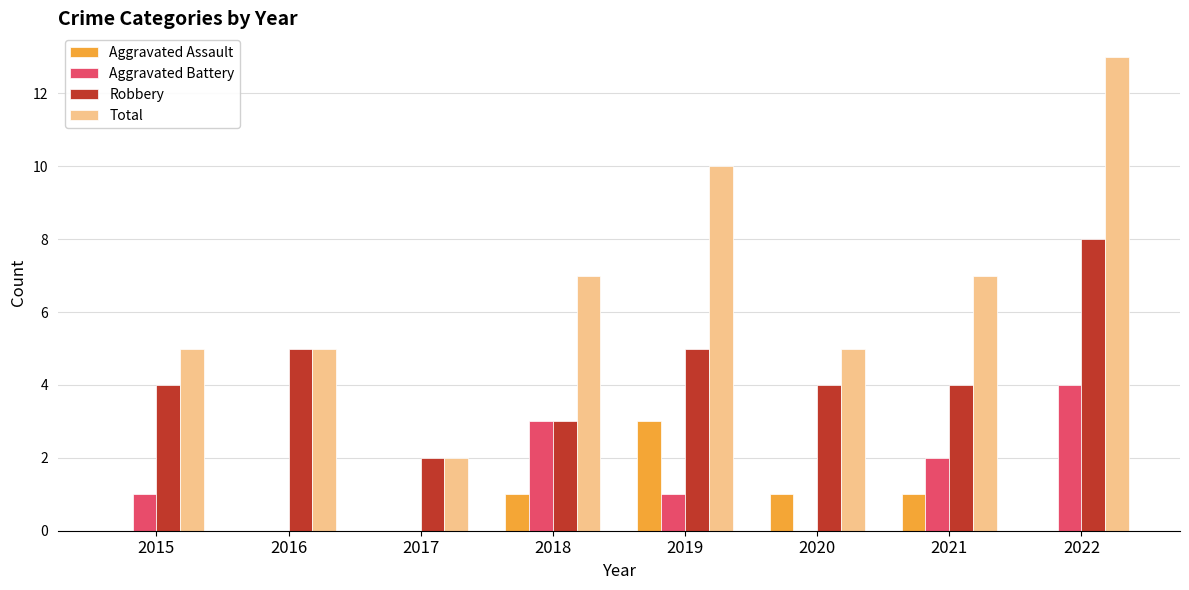

What is the sum of all Aggravated Assault values?

6